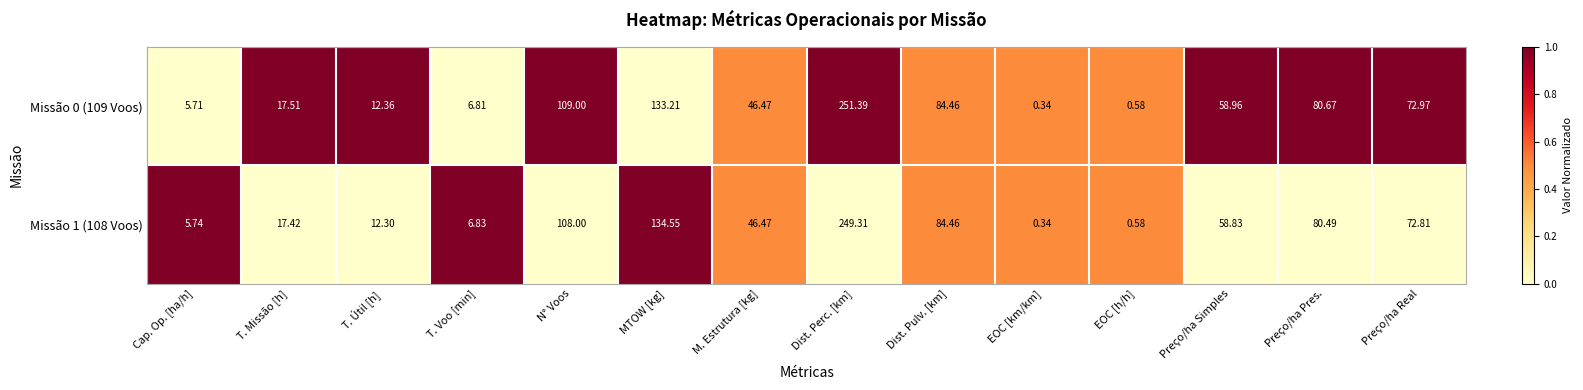

List the labels in order of Missão 1 (108 Voos) value, largest first.

Dist. Perc. [km], MTOW [kg], N° Voos, Dist. Pulv. [km], Preço/ha Pres., Preço/ha Real, Preço/ha Simples, M. Estrutura [kg], T. Missão [h], T. Útil [h], T. Voo [min], Cap. Op. [ha/h], EOC [h/h], EOC [km/km]